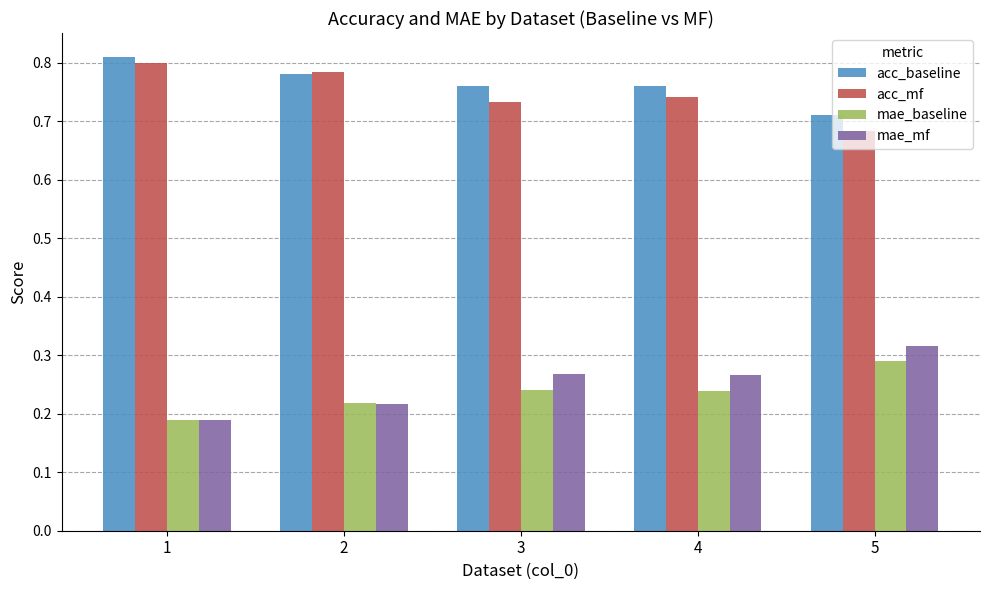

What is the difference between the maximum and minimum values in the acc_baseline series?

0.1